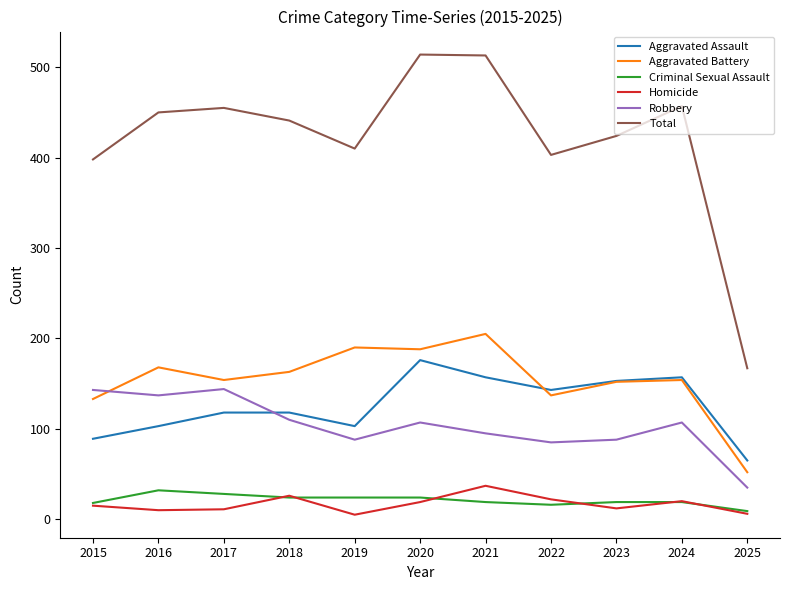

The value of Homicide at 2017 is 11. True or false?

True